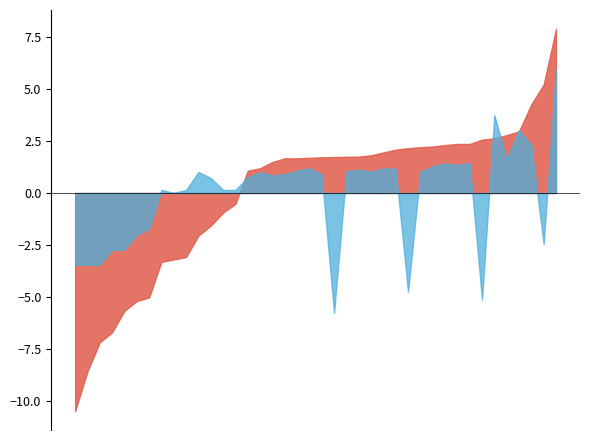

What is the smallest value displayed?

-10.5